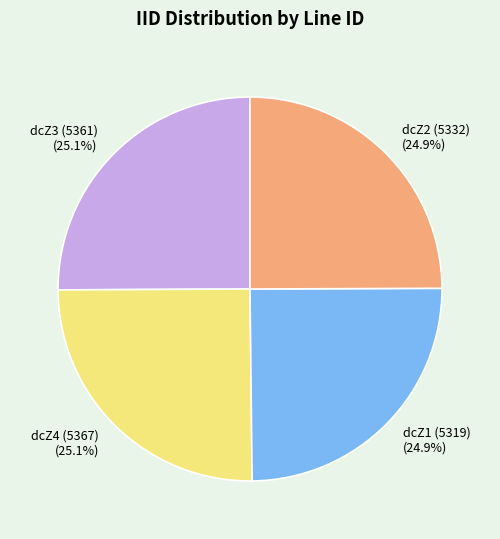

Does dcZ1 (5319) represent more than half of the total?

No